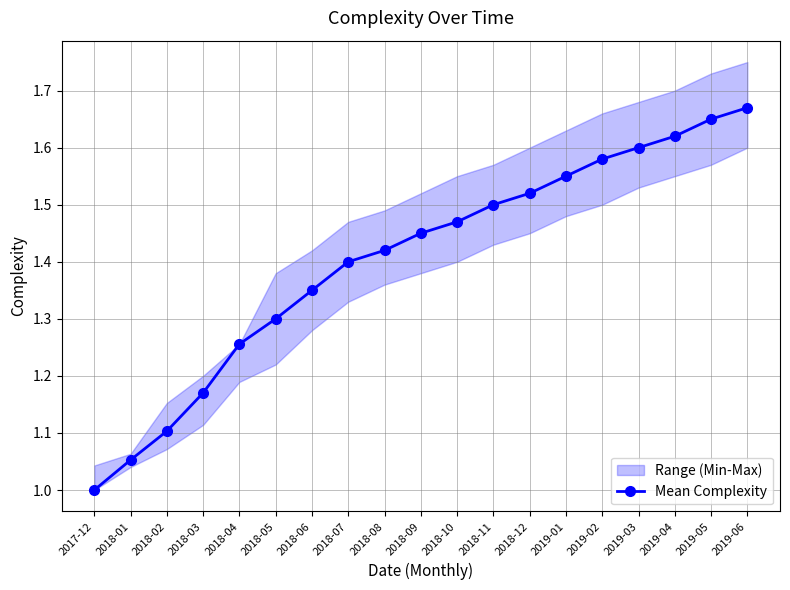

At which label is the value closest to 1?

2017-12